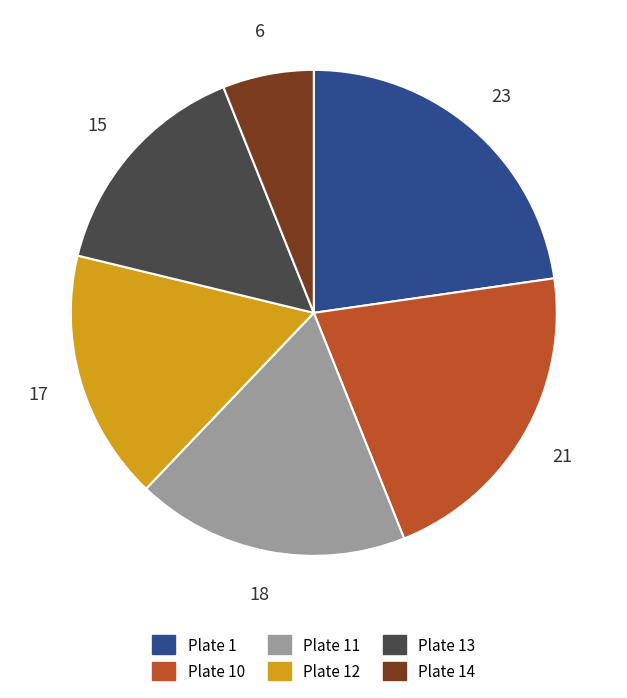

Do Plate 10 and Plate 1 together represent more than half of the pie?

No